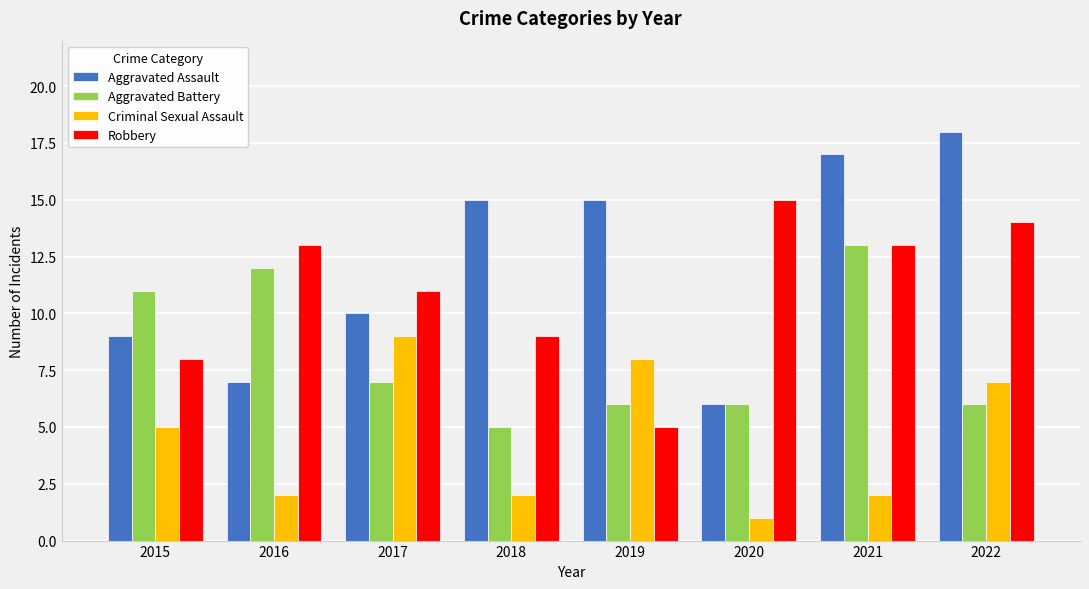

What are all the series names shown in the legend?

Aggravated Assault, Aggravated Battery, Criminal Sexual Assault, Robbery